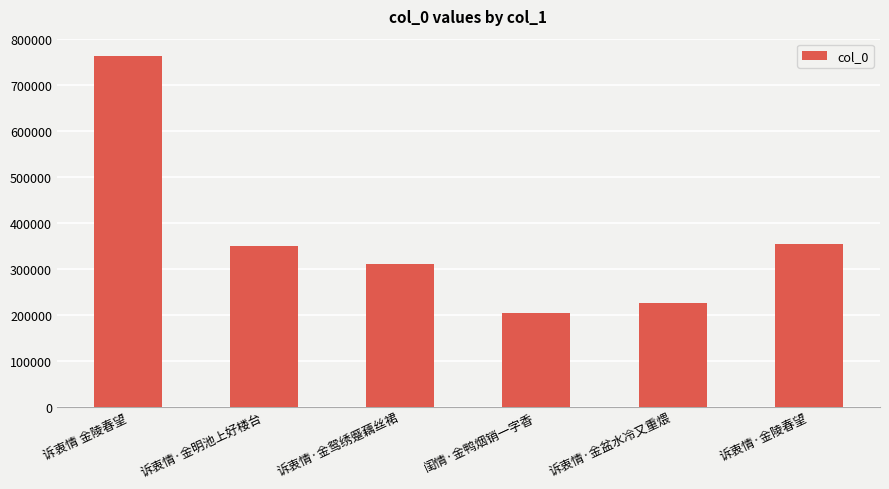

What is the ratio of the value at 诉衷情·金盆水冷又重煨 to the value at 诉衷情·金陵春望?

0.6